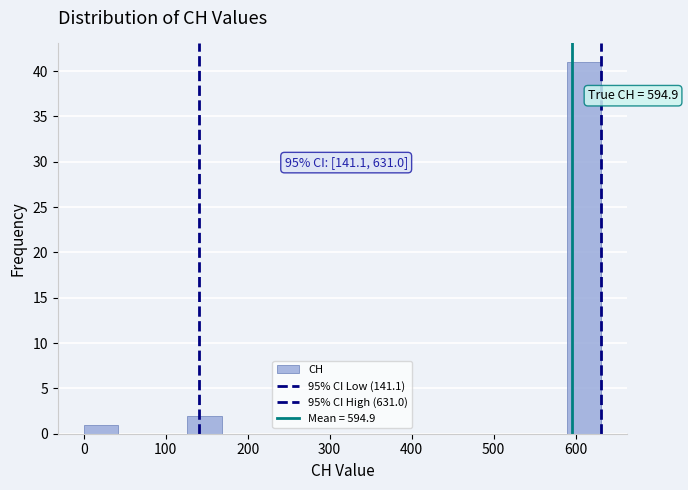

Over which range of the x-axis is the bar tallest?

590 to 630